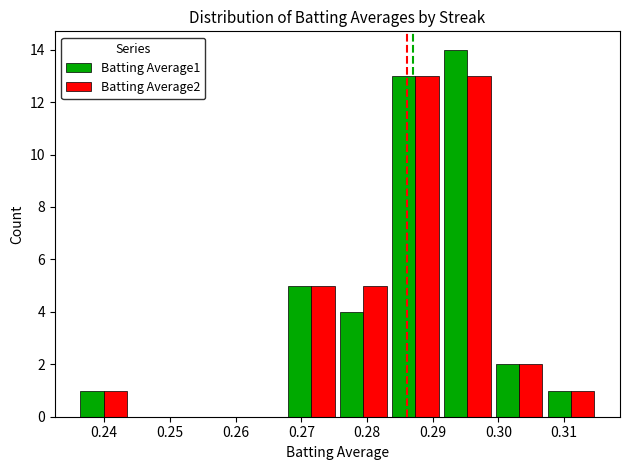

Count the number of categories in the chart.

10